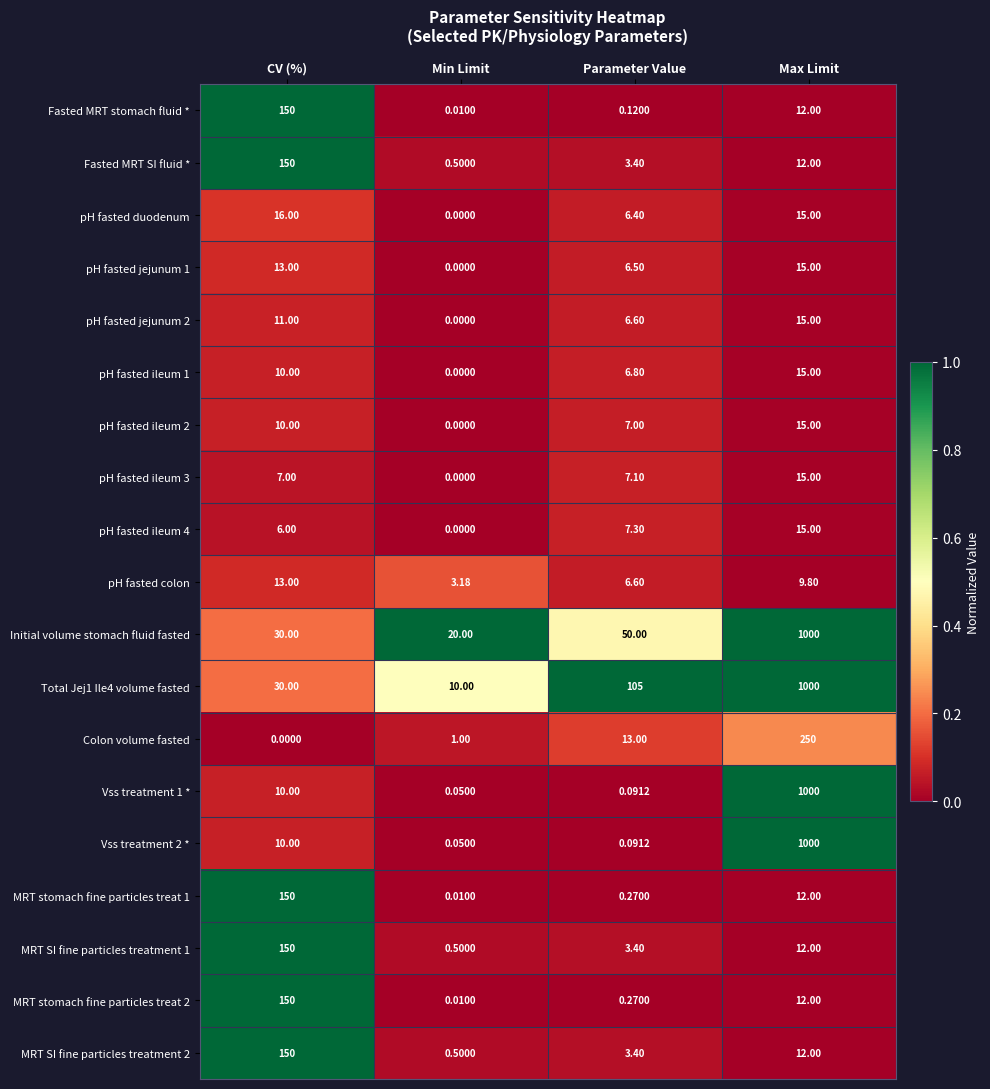

What is the greatest value displayed?

1000.0